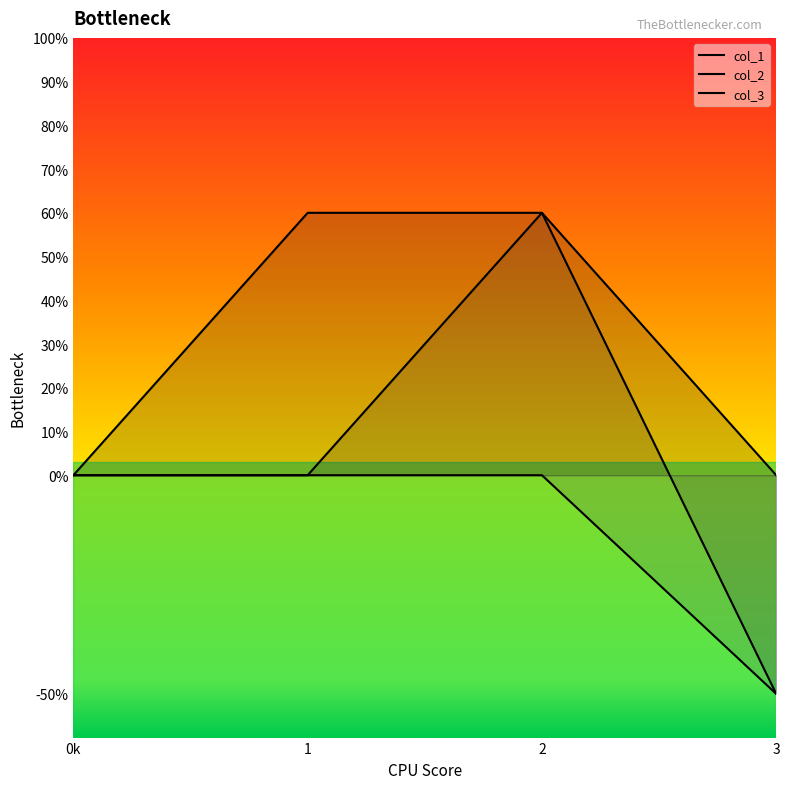

Between 1 and 0k, which is larger?

1